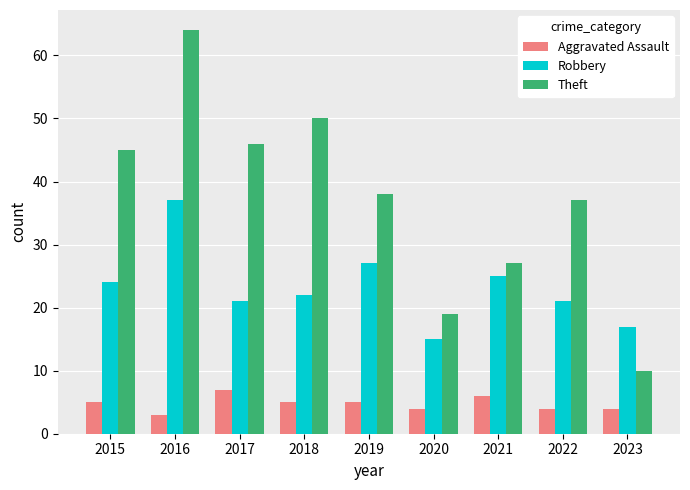

What is the average value of the Robbery series?

23